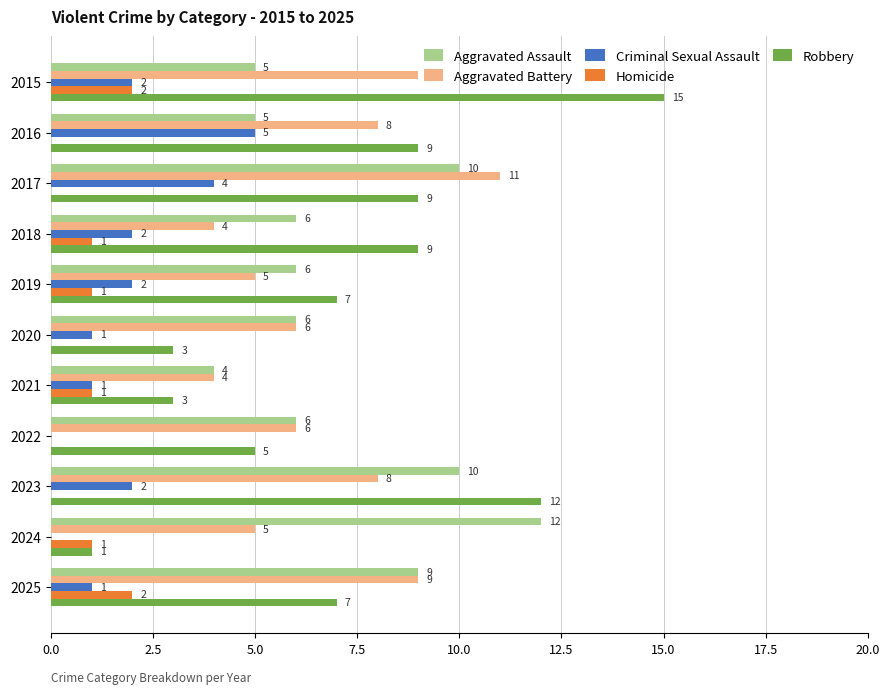

How many series are shown in this chart?

5